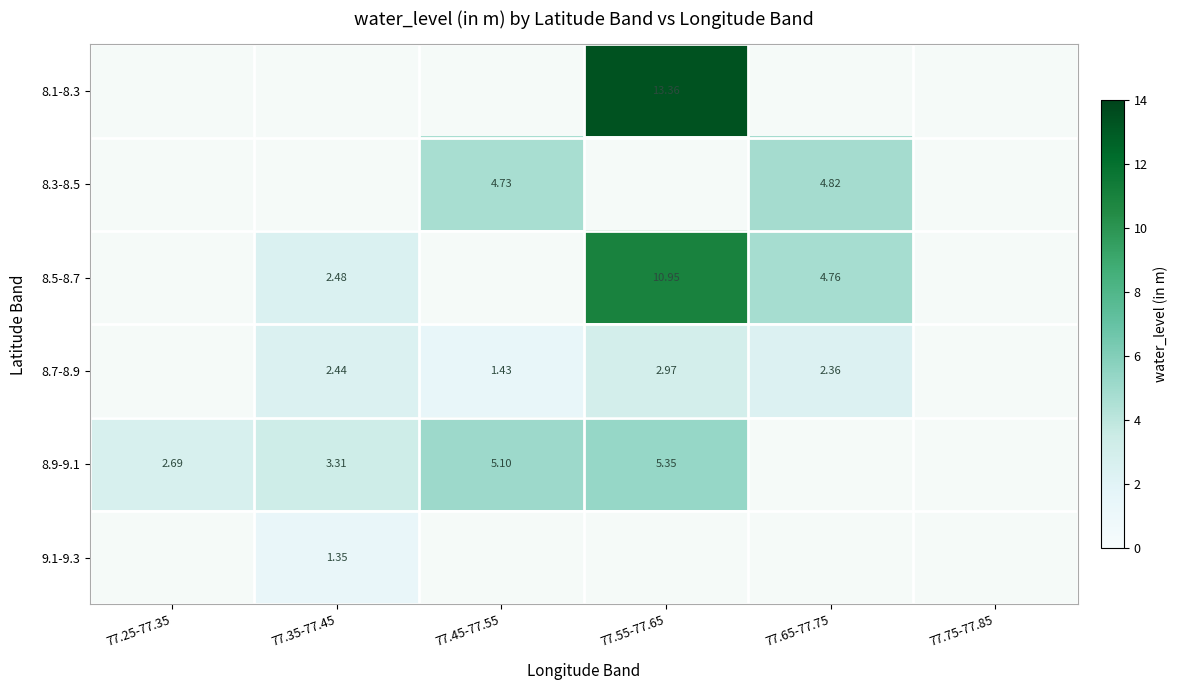

Where is 8.9-9.1 nearest to the value 4?

77.35-77.45